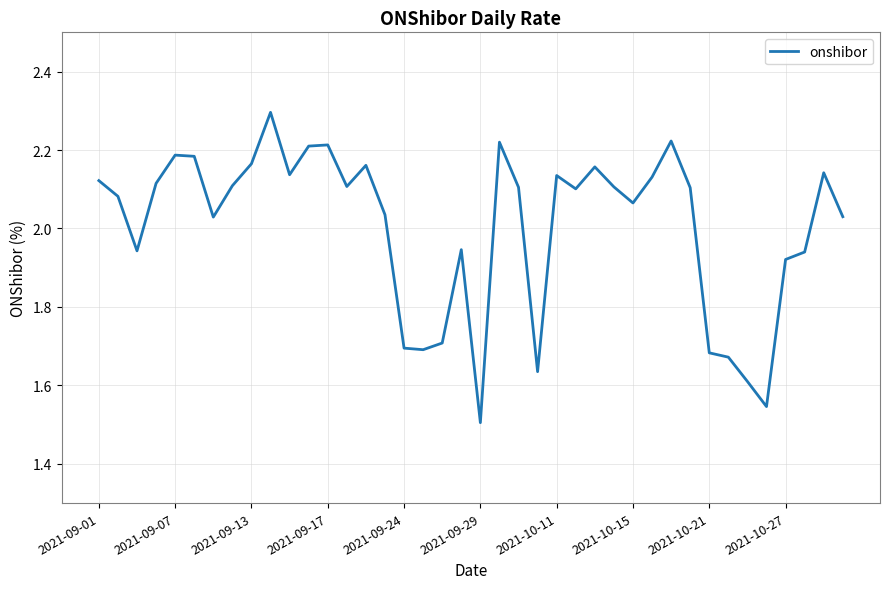

What is the difference between the maximum and minimum values?

0.8